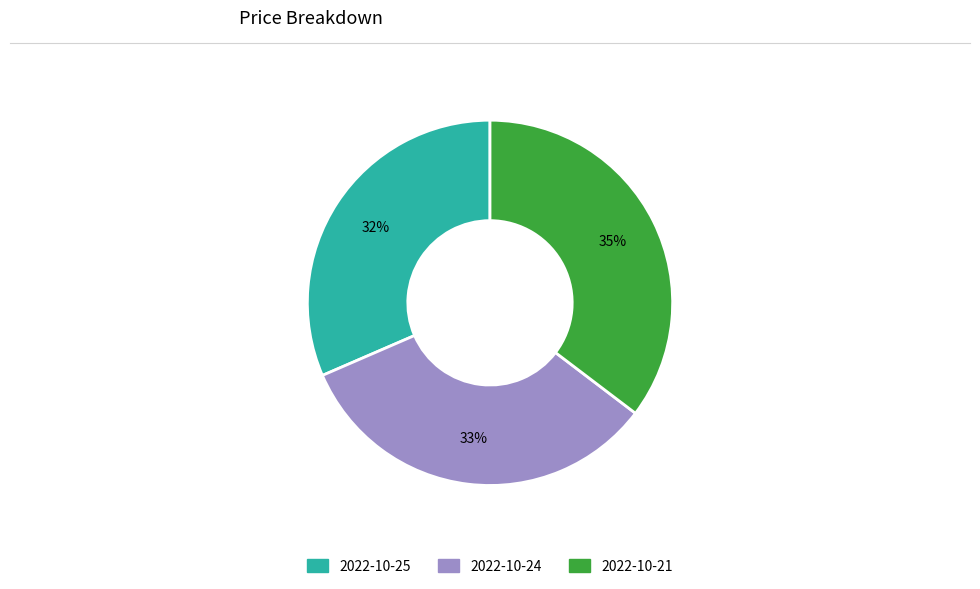

Count the number of slices in the pie.

3